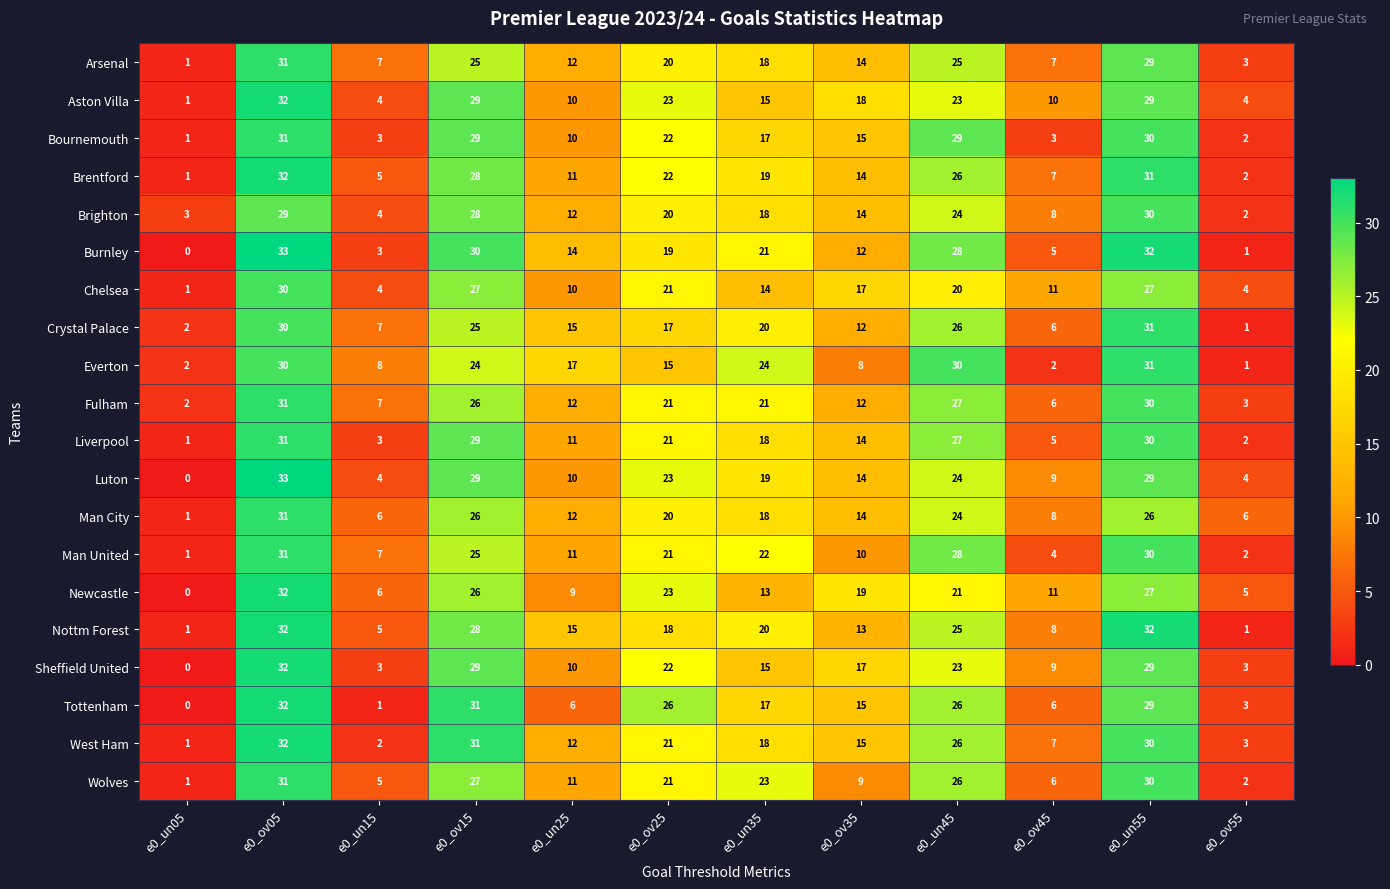

What is the difference between the Newcastle values at e0_un55 and e0_ov05?

5